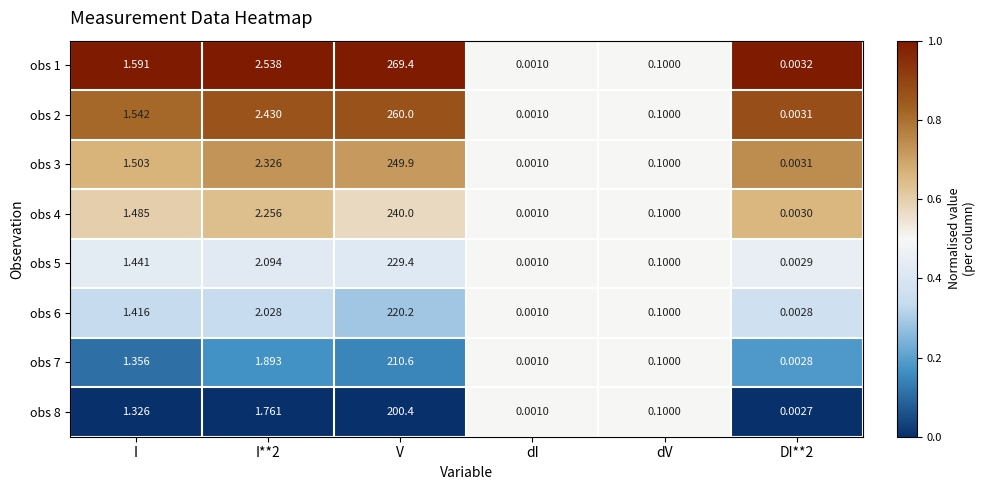

Where does the obs 1 series first go above 1?

I